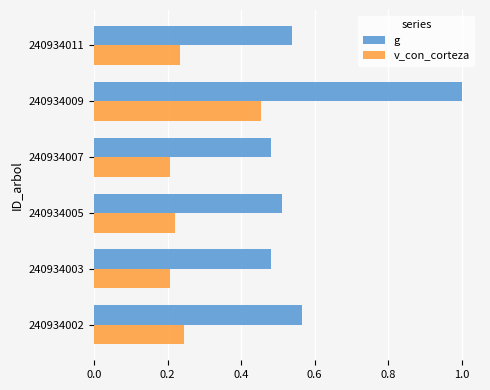

How many v_con_corteza values are between 0 and 1?

6